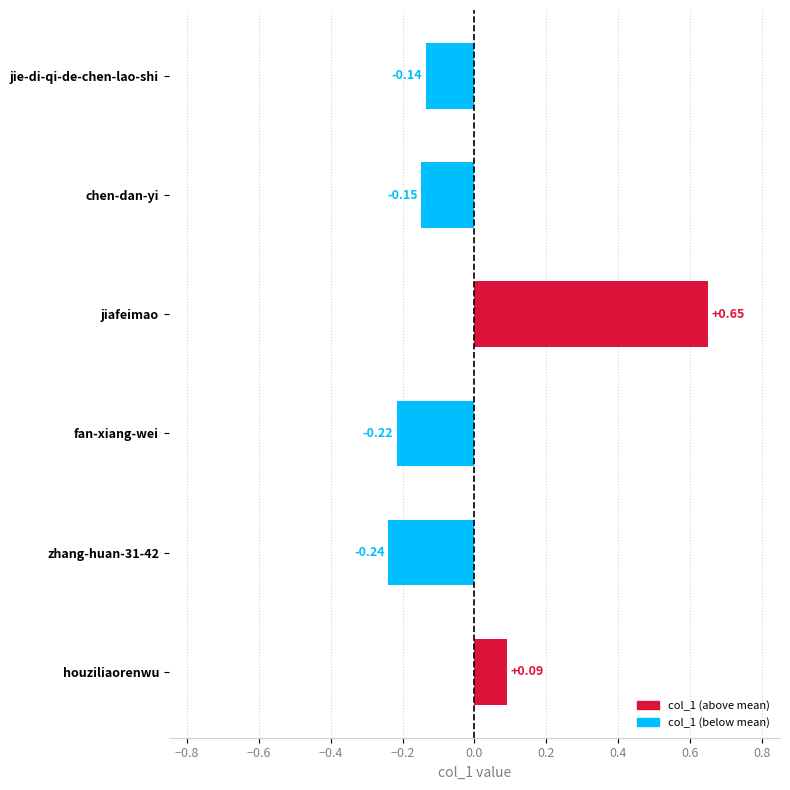

How many positive values are there?

2